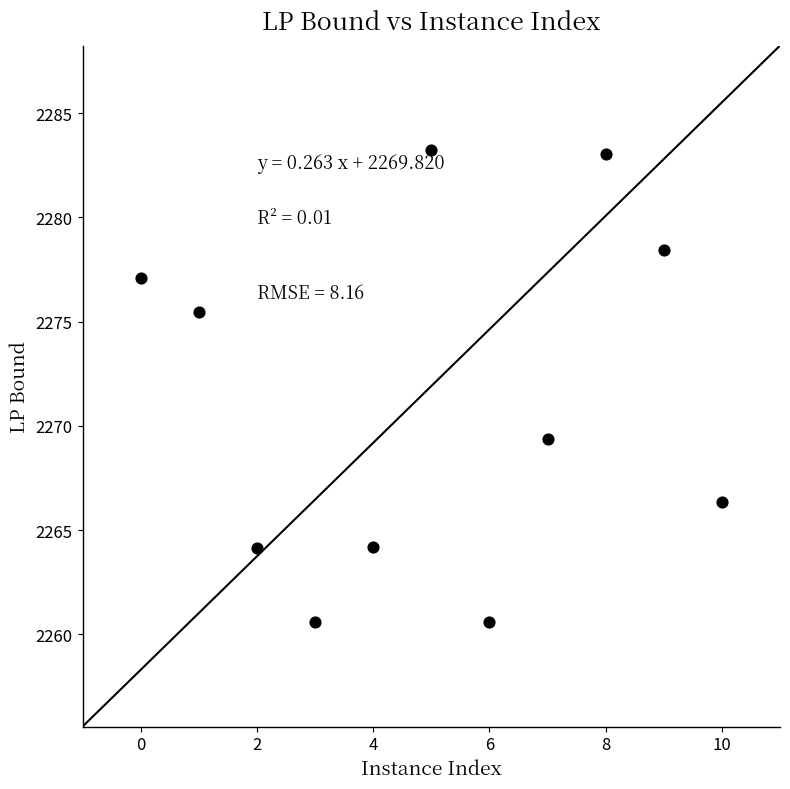

What Y value in the scatter plot is closest to 2271?

2269.4